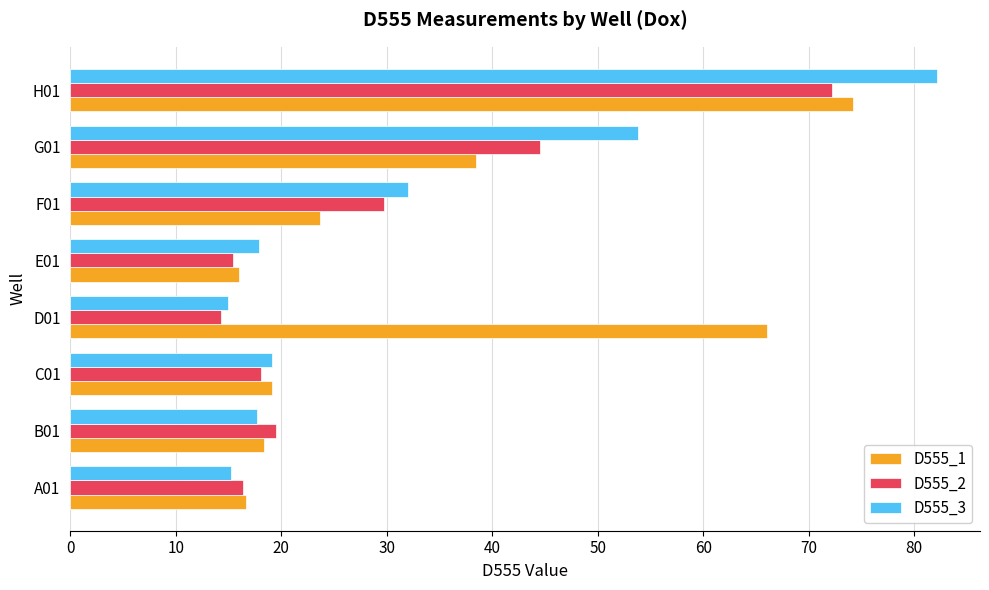

Where is D555_2 nearest to the value 43?

G01